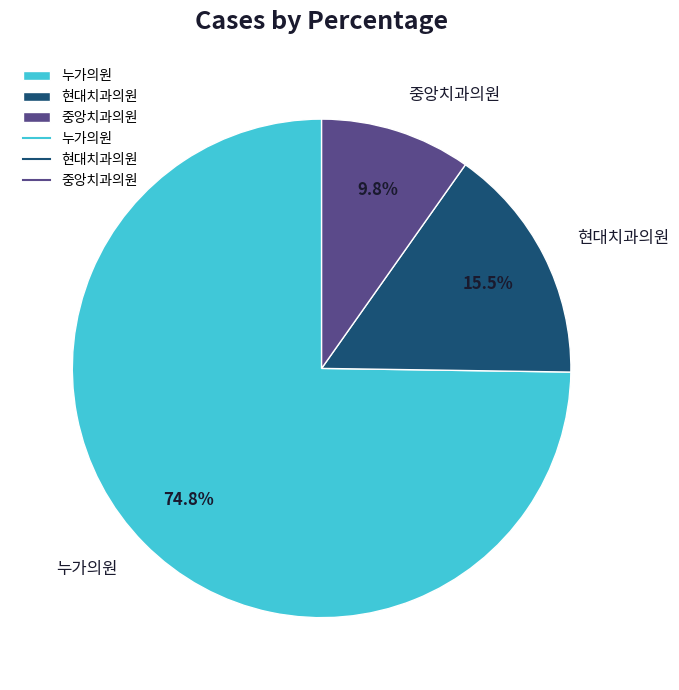

Is the sum of 중앙치과의원 and 누가의원 greater than half?

Yes